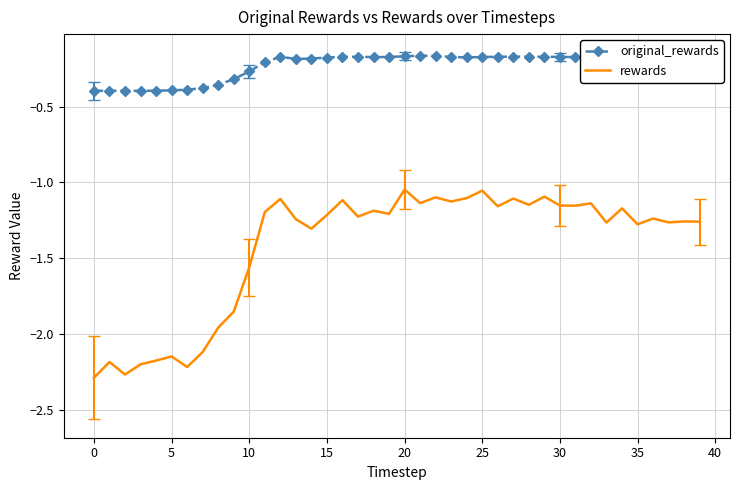

True or false: original_rewards and rewards cross at least once.

False